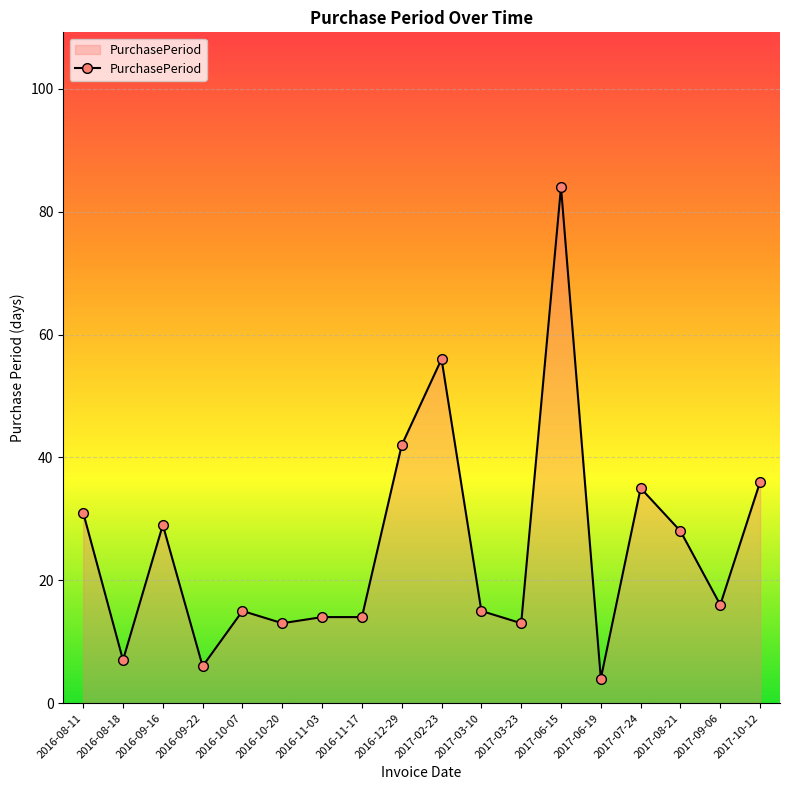

At which label does the data first exceed 16?

2016-08-11